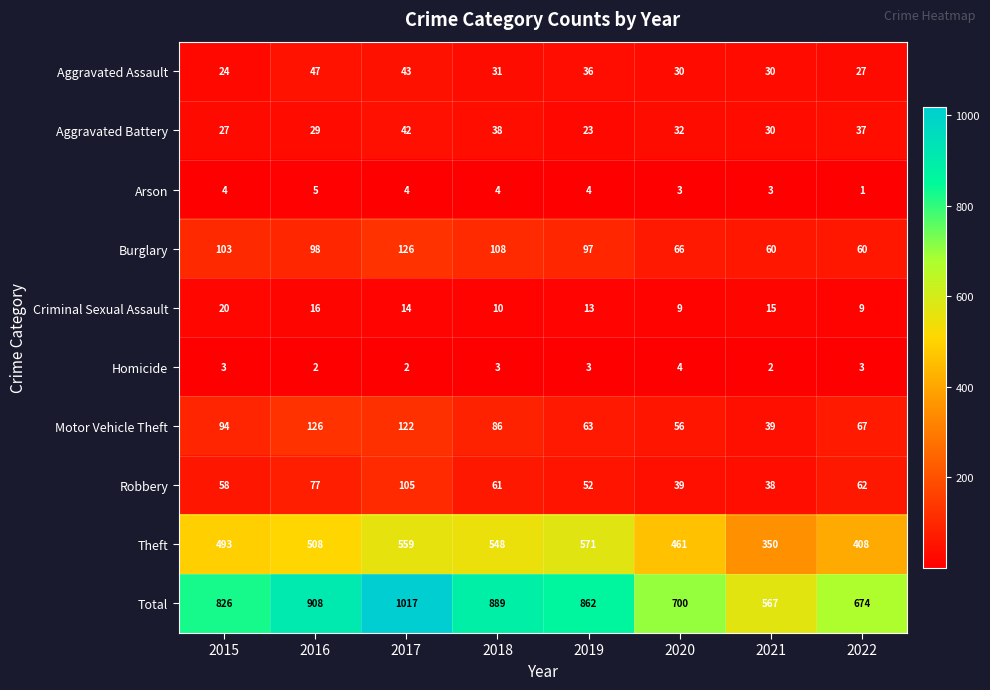

Which category has the lowest value in the Aggravated Battery series?

2019